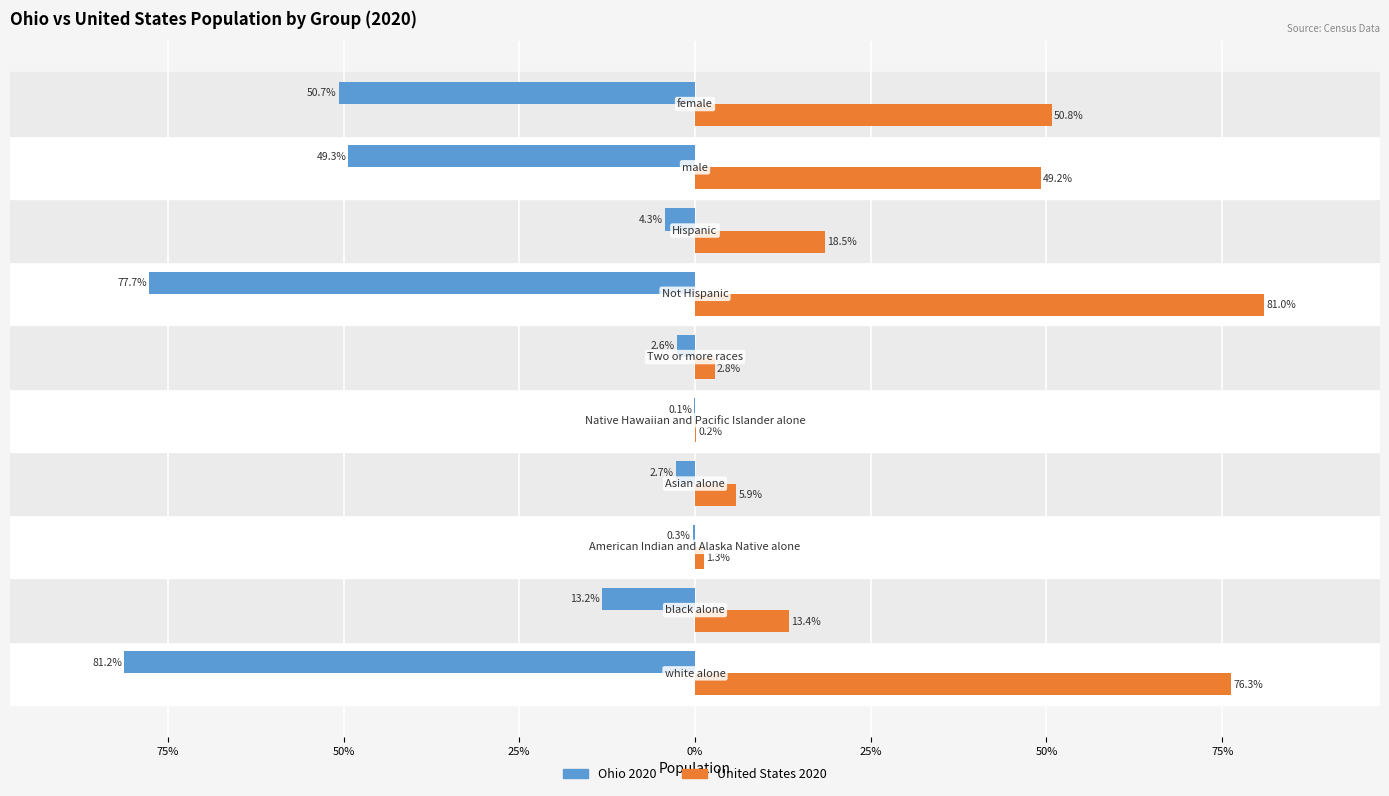

What are all the series names shown in the legend?

Ohio 2020, United States 2020